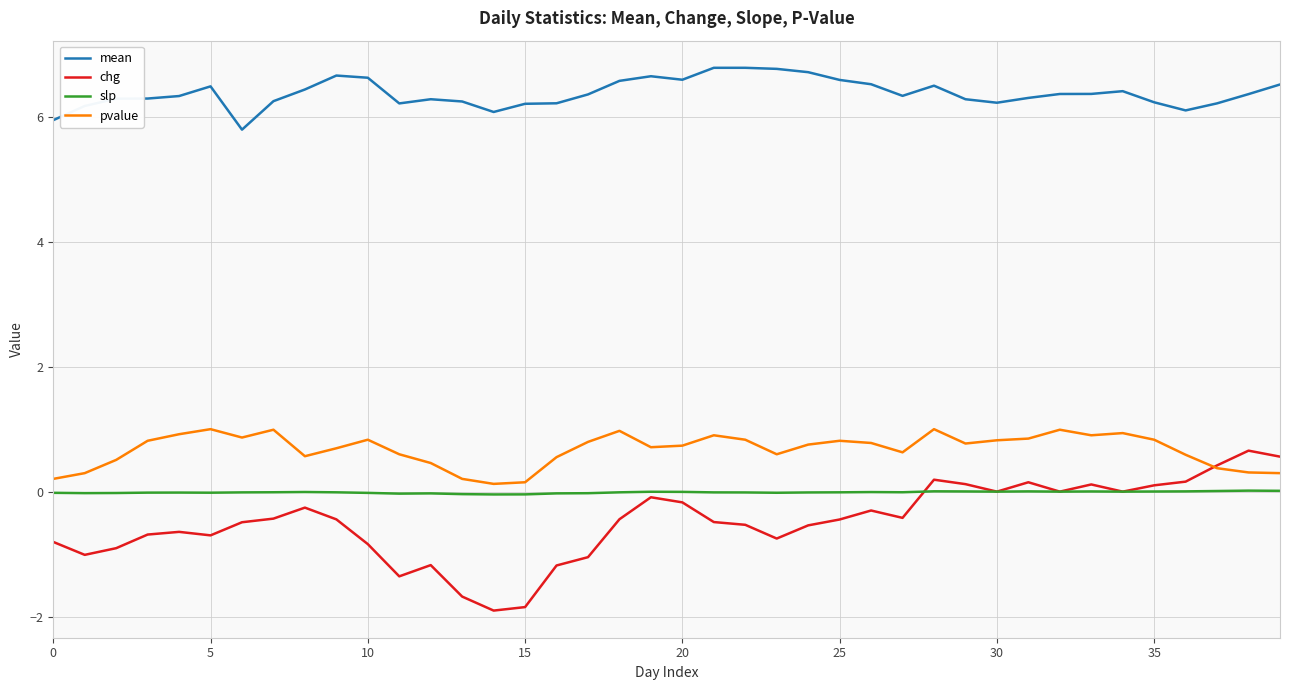

True or false: chg and mean intersect in this chart.

False